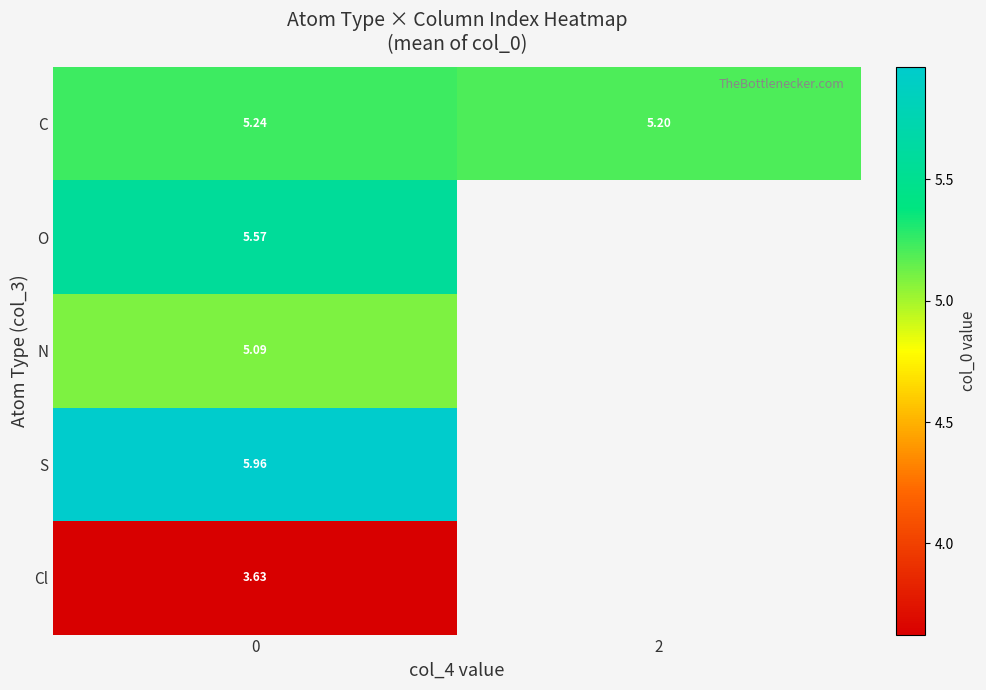

At 0, list the series in order from largest to smallest.

S, O, C, N, Cl